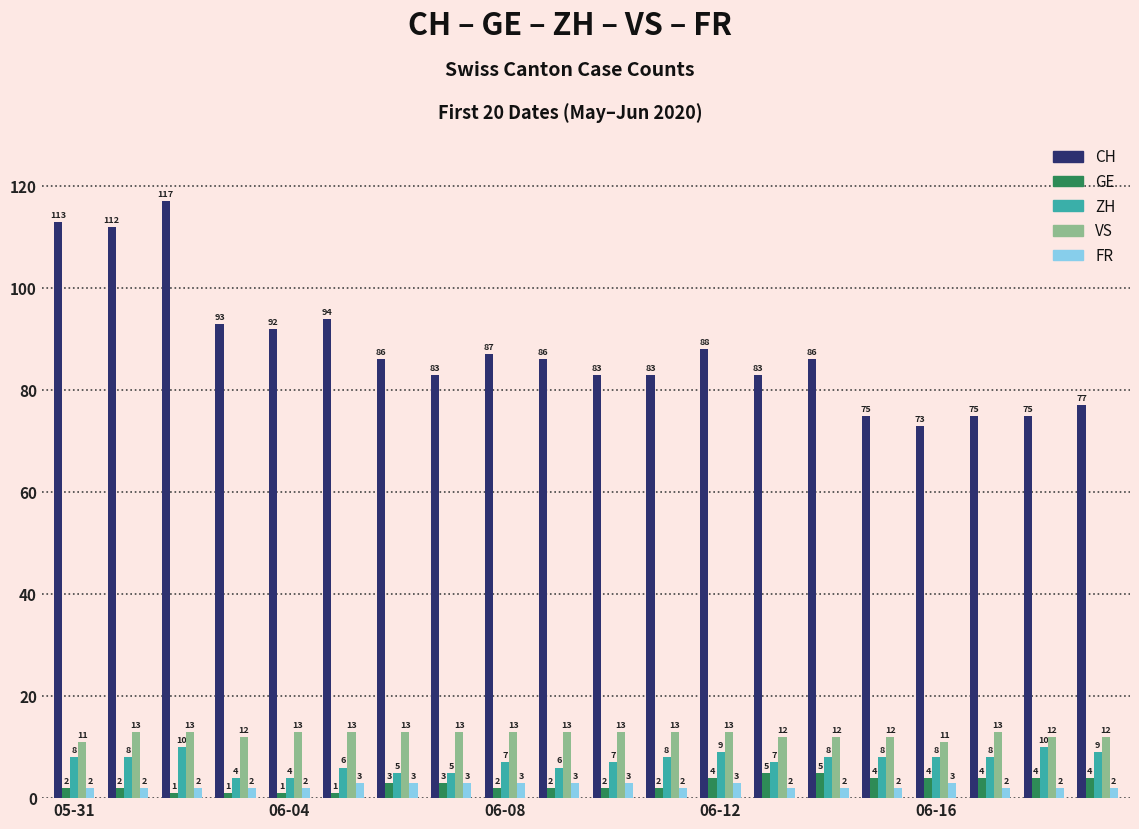

How many bars are there in total?

100